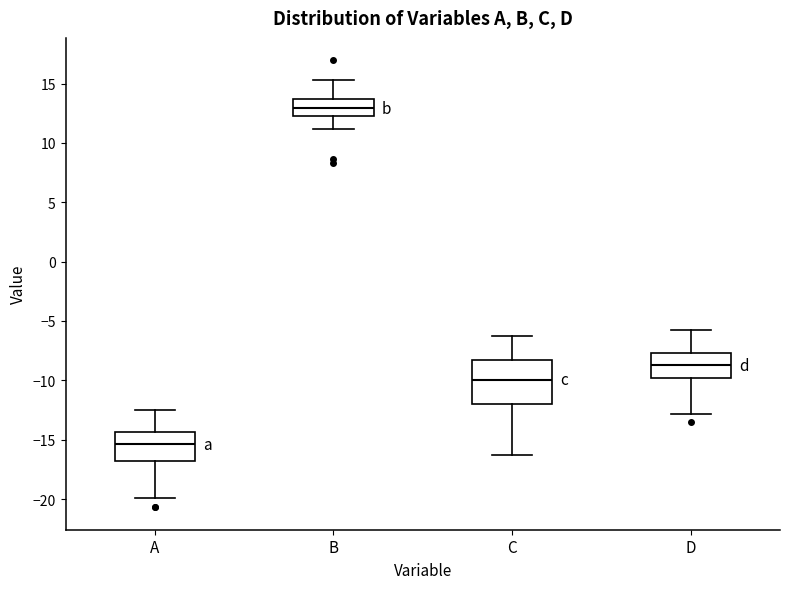

Reading left to right, read every box against the y-axis: the position of its median line, the range the box covers, and the ends of its whiskers. The values are not printed on the chart, so give them approximately, as read against the axis.

A: median -15.5, box -17.0 to -14.5, whiskers -20.0 to -12.5
B: median 13.0, box 12.5 to 13.5, whiskers 11.0 to 15.5
C: median -10.0, box -12.0 to -8.5, whiskers -16.5 to -6.0
D: median -8.5, box -10.0 to -7.5, whiskers -13.0 to -5.5